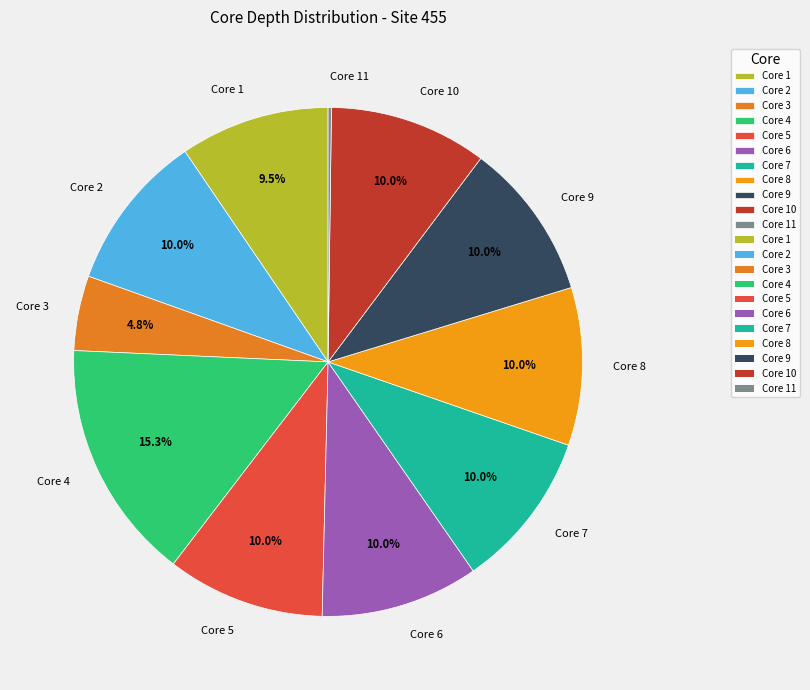

Which category has the biggest portion of the pie?

Core 4